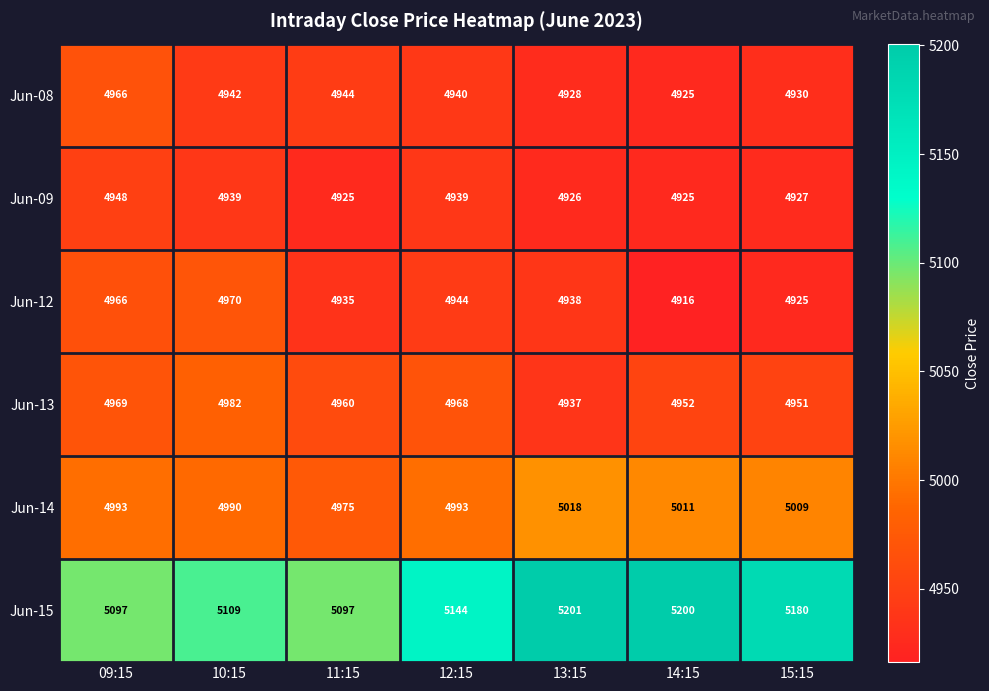

The Jun-13 series shows 4952 at 14:15. True or false?

True